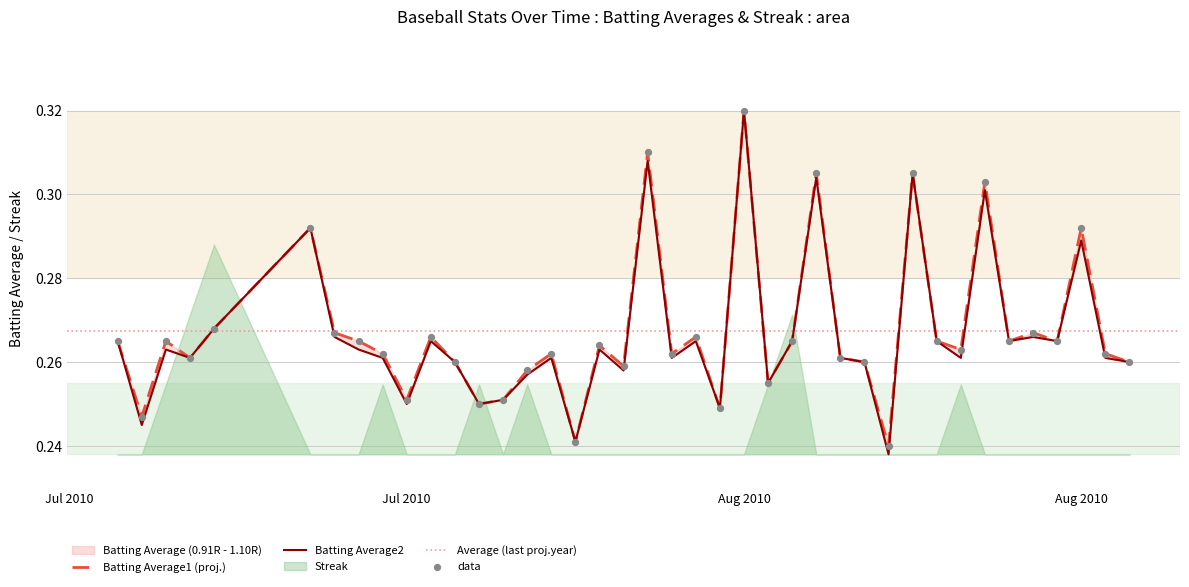

Which series has the largest total across all categories?

Batting Average1